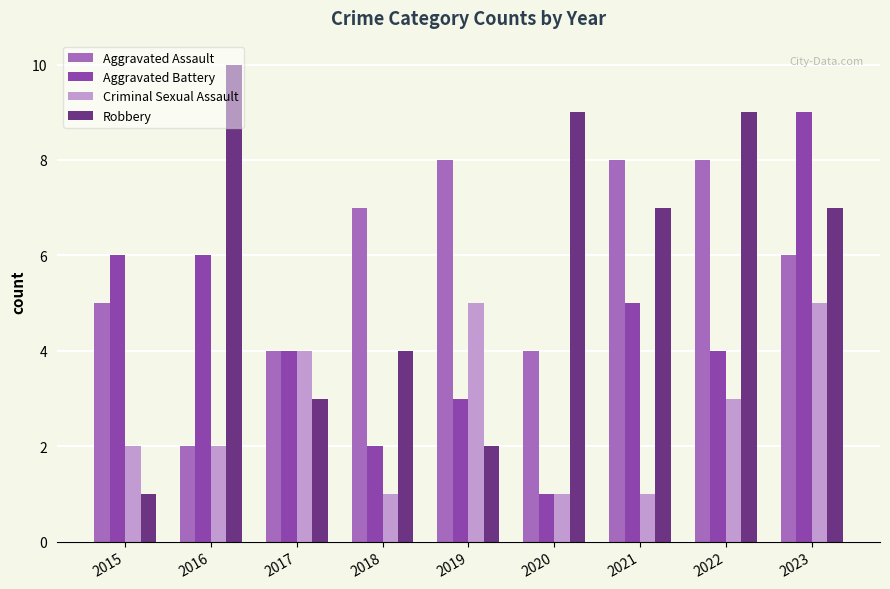

What is the spread (max minus min) of values at 2019?

6